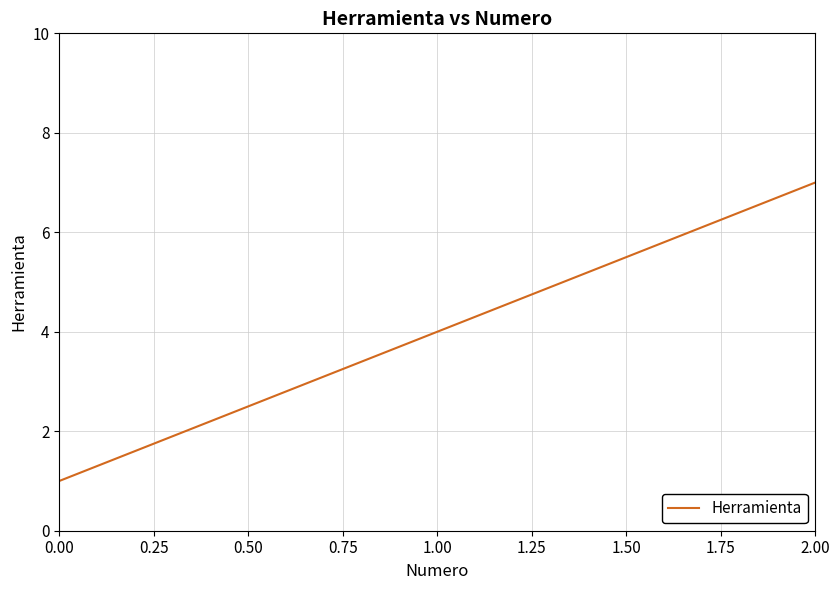

Does the chart display data point markers on the line(s)?

No